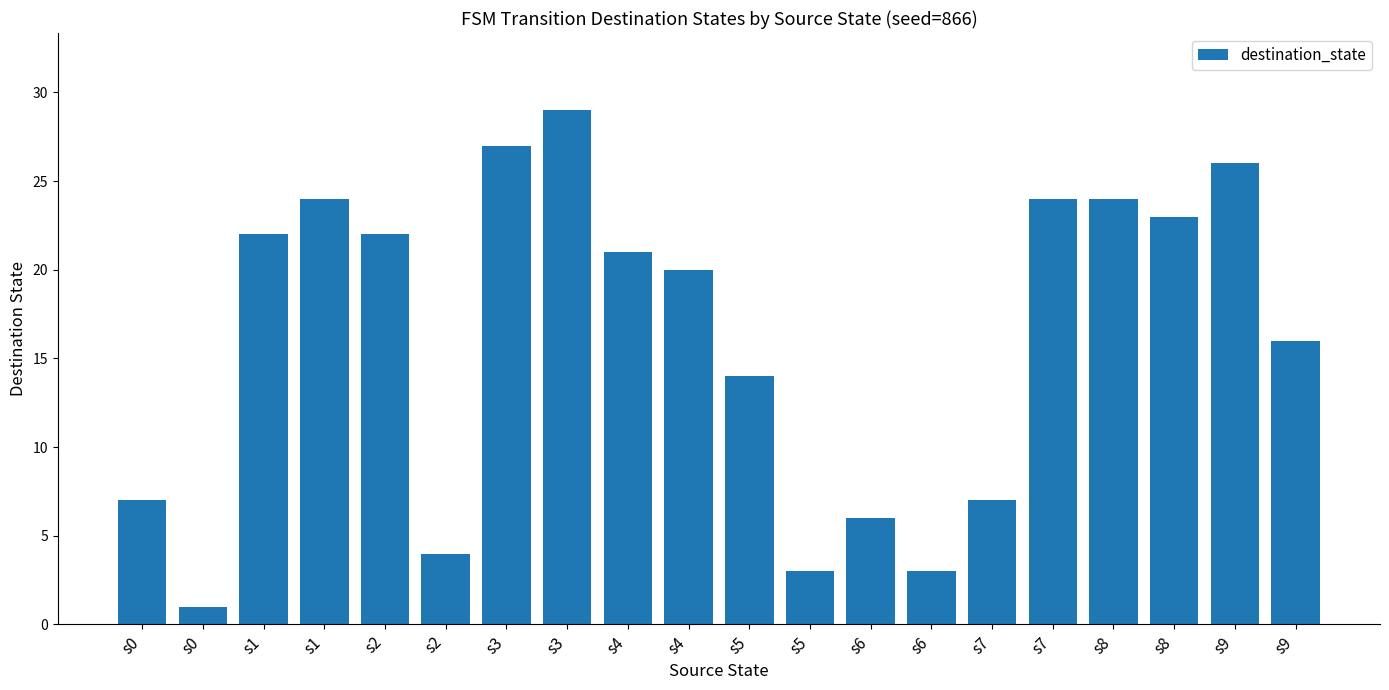

Does the chart contain any negative values?

No